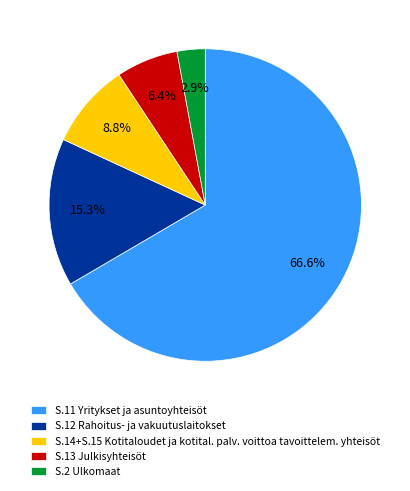

Approximately how many times larger is the value at S.13 Julkisyhteisöt compared to S.2 Ulkomaat?

2.2